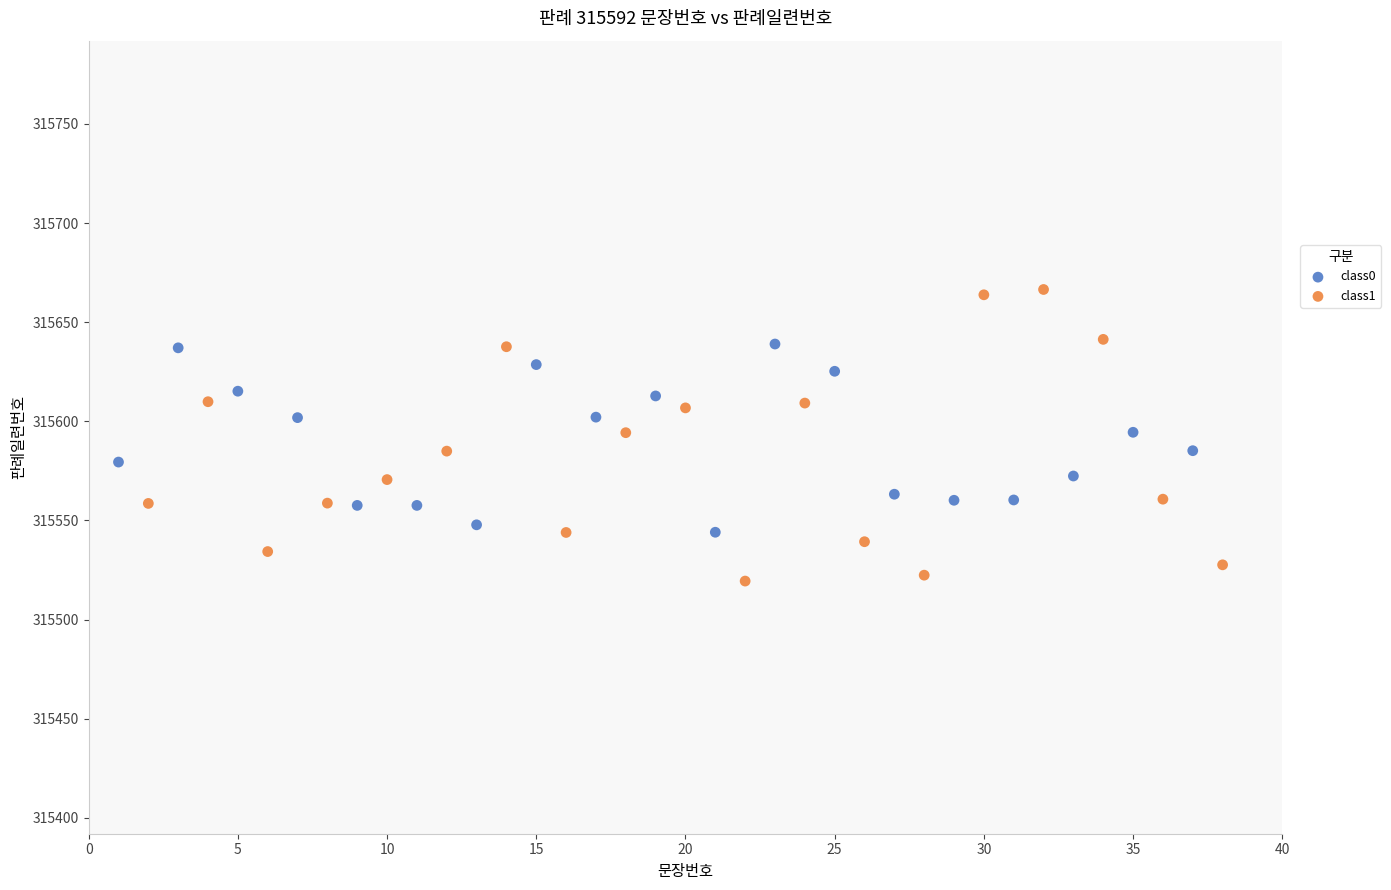

Which series has the largest Y range (max minus min)?

class1